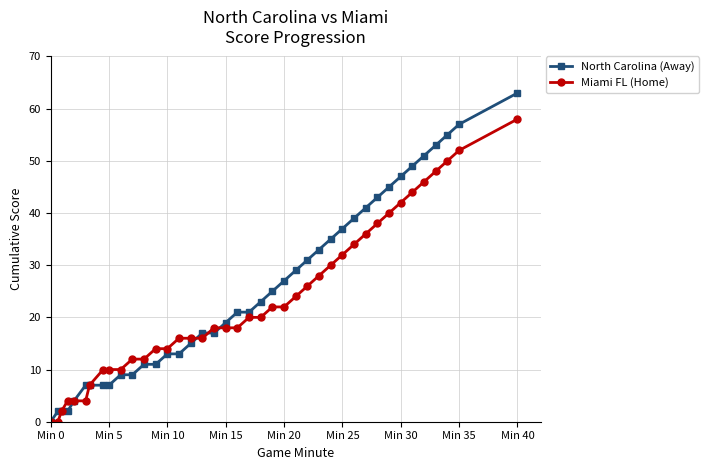

Which series has the largest range (max minus min)?

North Carolina (Away)